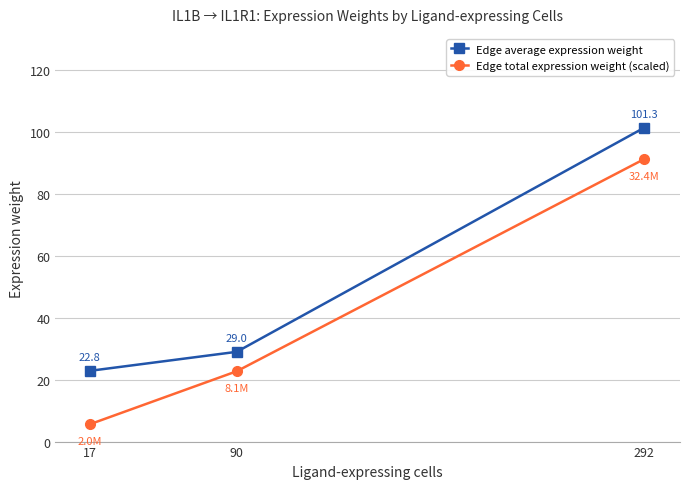

Does the chart display data point markers on the line(s)?

Yes